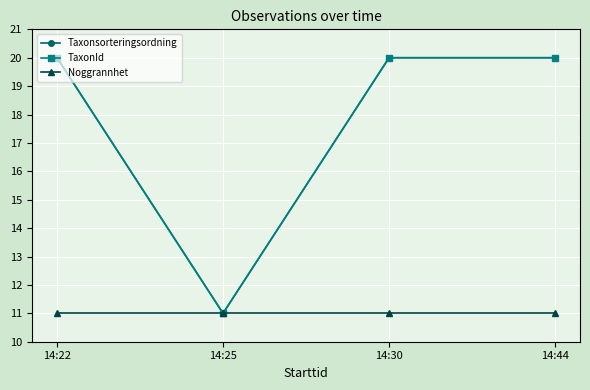

At which label does Taxonsorteringsordning reach its peak?

14:22